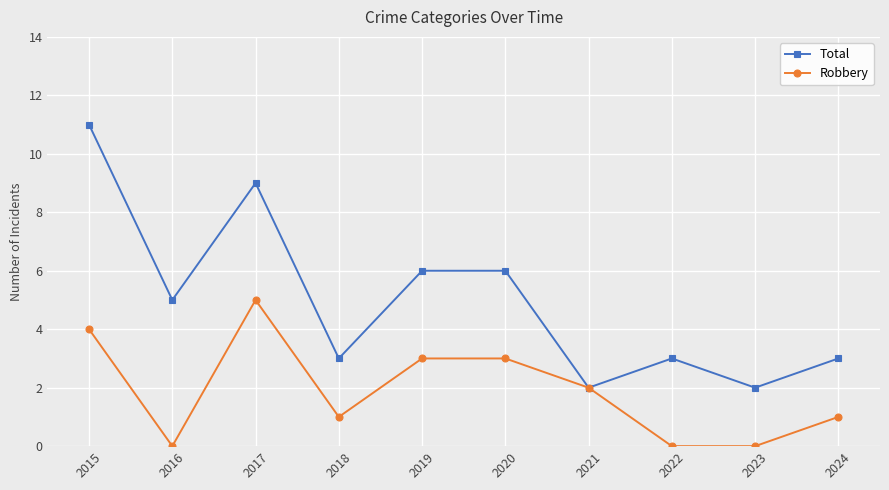

Between 2018 and 2022, which series saw the biggest shift?

Robbery